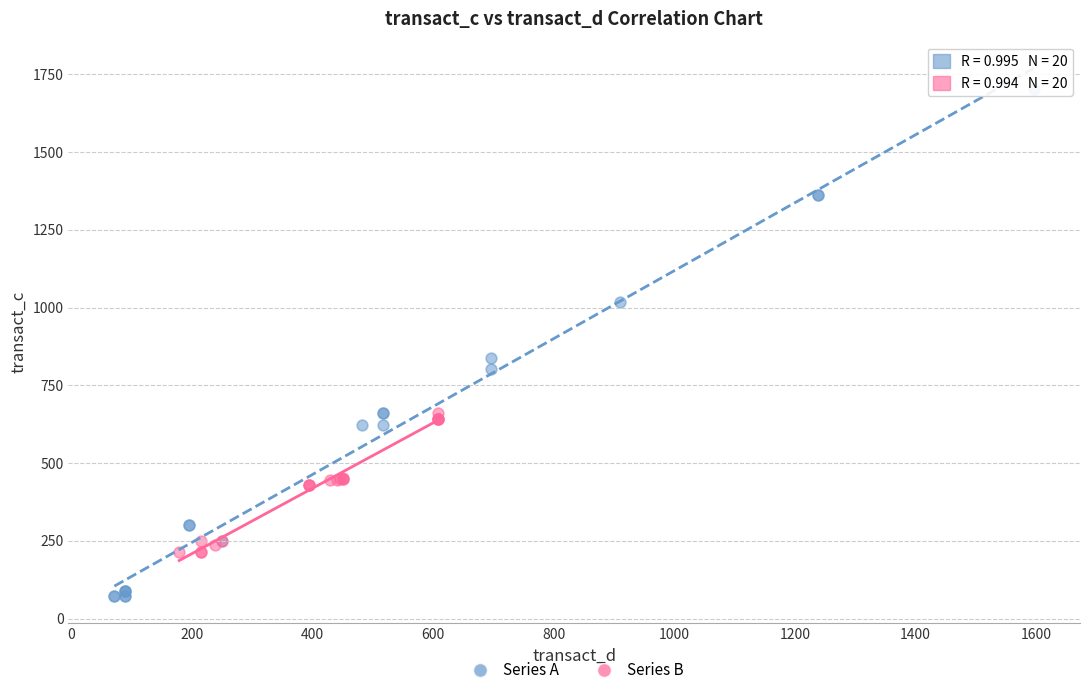

Which series reaches the maximum Y coordinate?

Series A